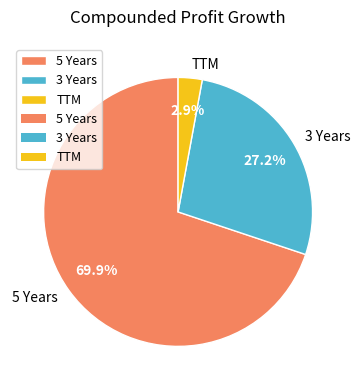

Which has a higher value, TTM or 3 Years?

3 Years